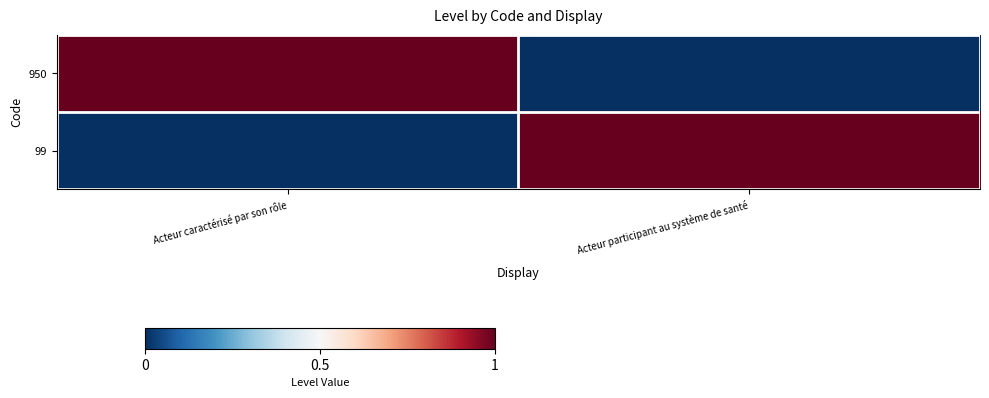

What is the spread (max minus min) of values at Acteur participant au système de santé?

1